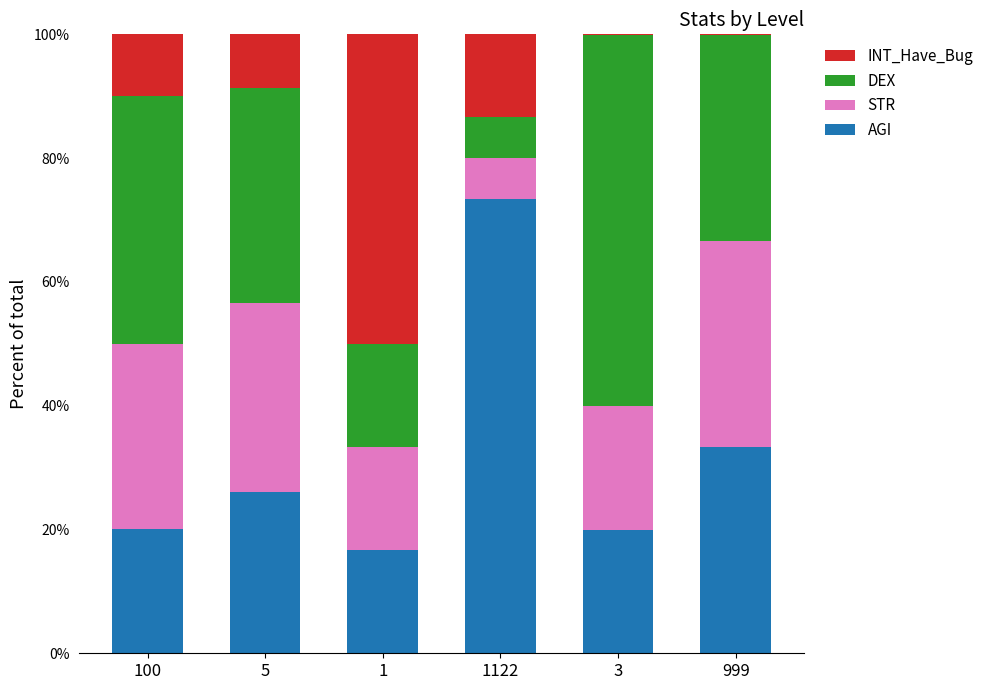

What is the total value across all series at 1122?

100.0